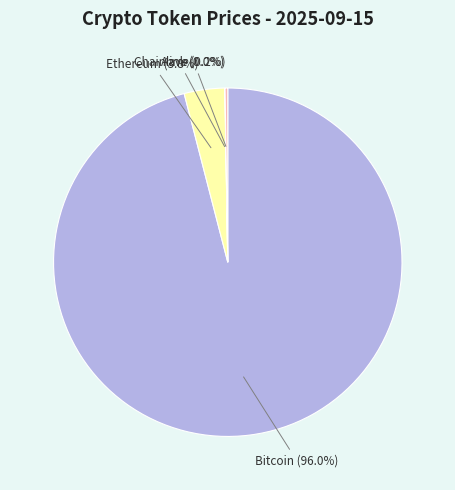

Is there a majority slice in this chart?

Yes